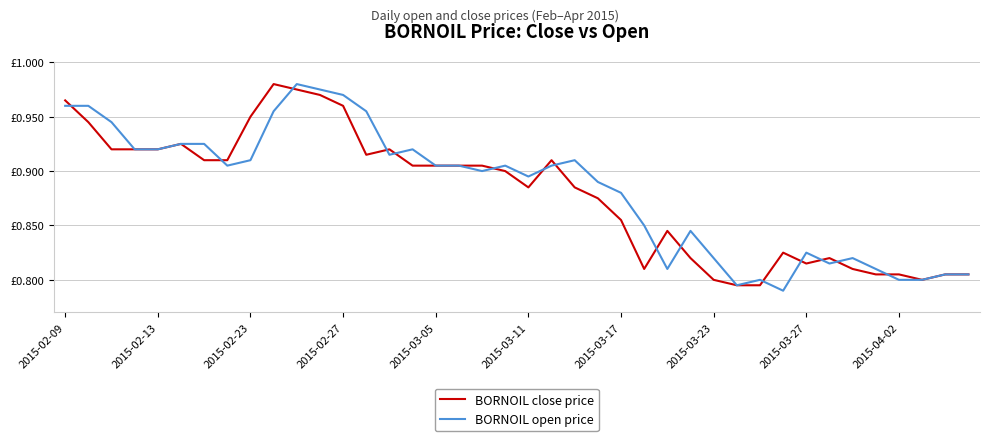

Does the chart have visible grid lines?

Yes